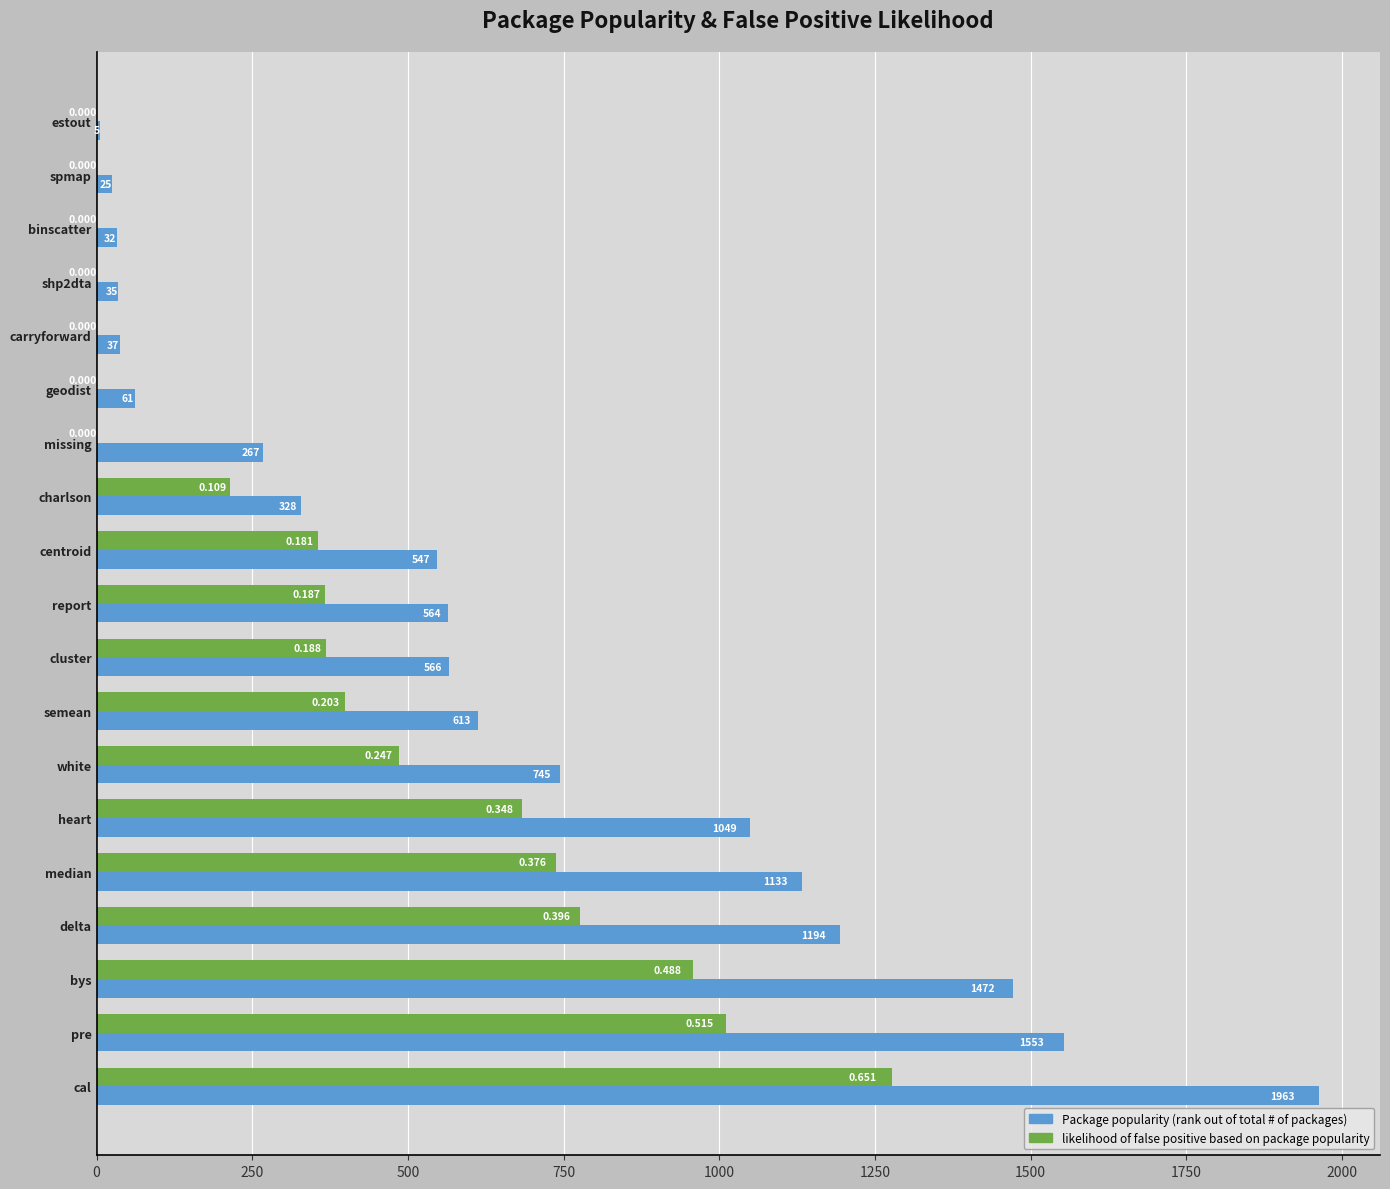

Which label corresponds to the largest value in the chart?

cal